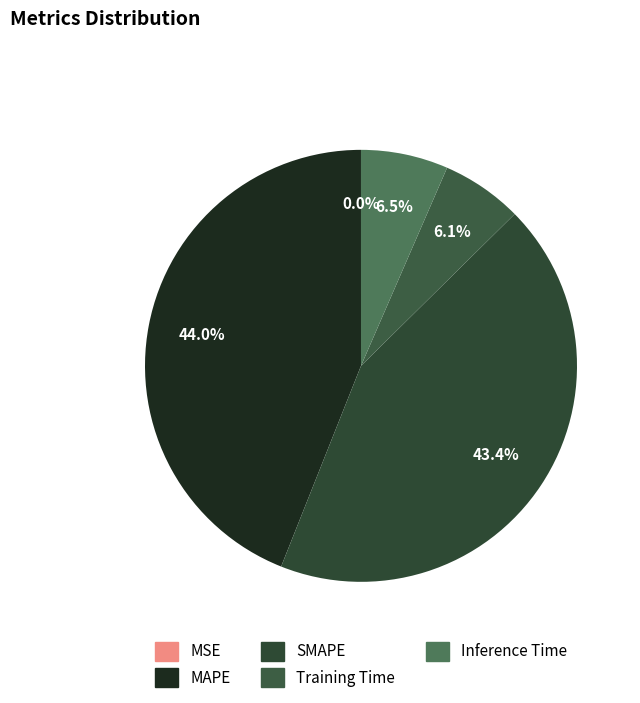

Is there a majority slice in this chart?

No